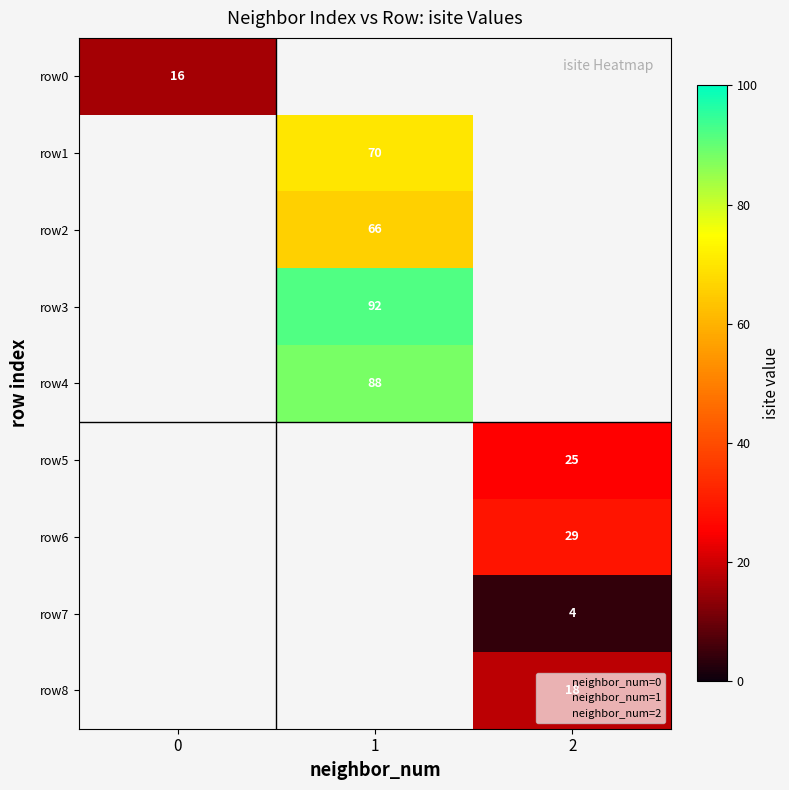

List the series in order of their peak value, highest first.

r3, r4, r1, r2, r6, r5, r8, r0, r7